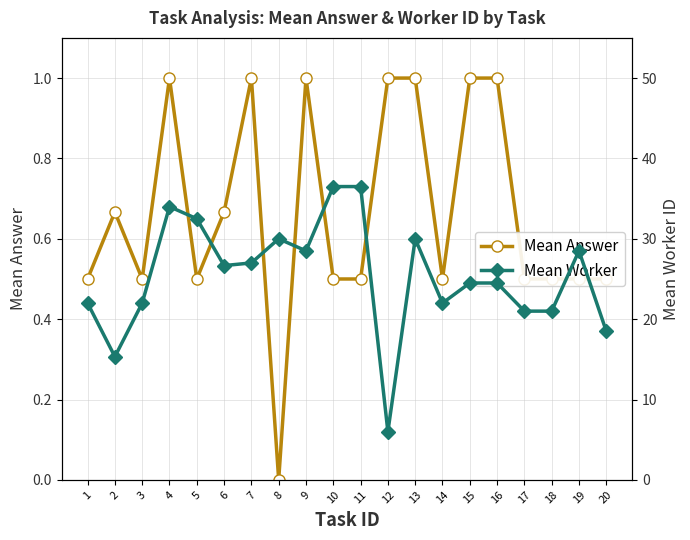

What is the value of the Mean Answer point at the 2nd from the left?

0.7